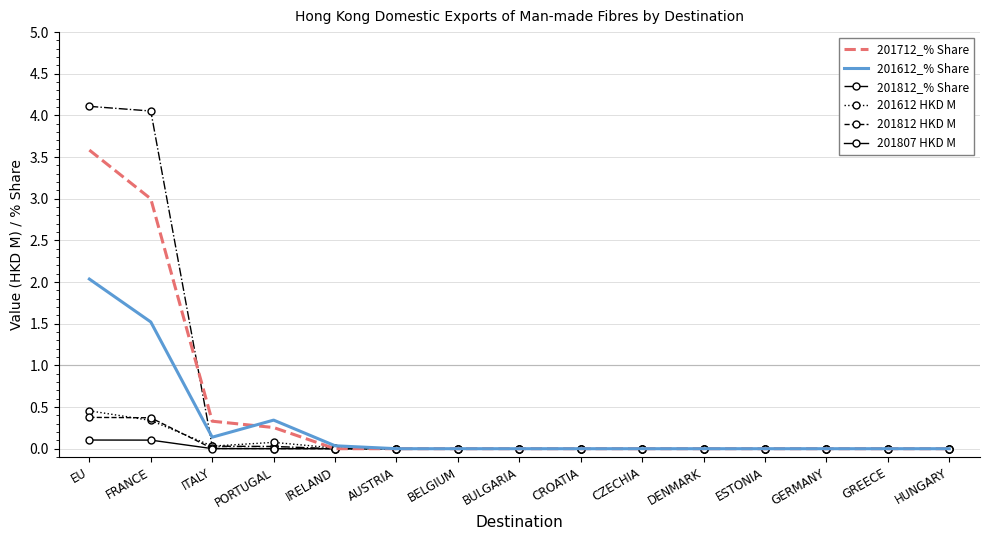

Rank the series by their maximum value, from highest to lowest.

201812_% Share, 201712_% Share, 201612_% Share, 201612 HKD M, 201812 HKD M, 201807 HKD M